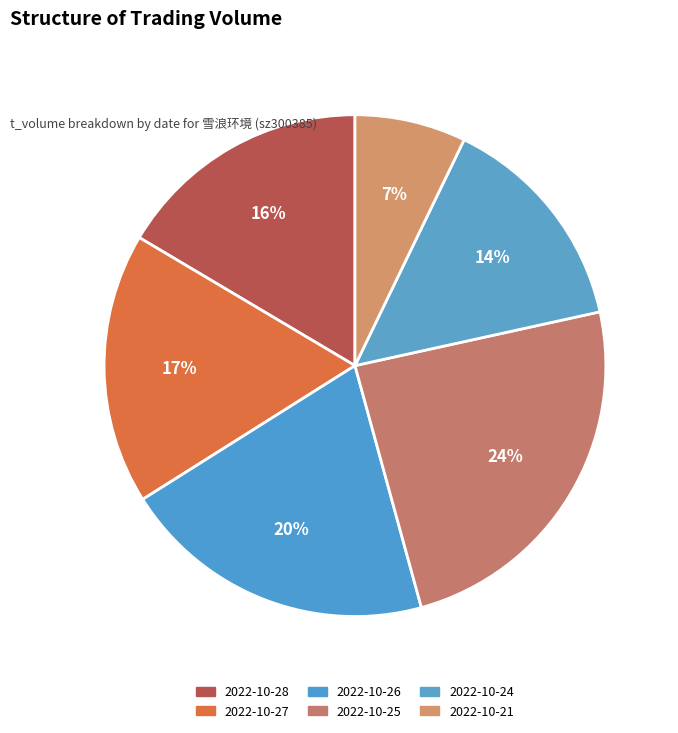

How many segments does this pie chart have?

6